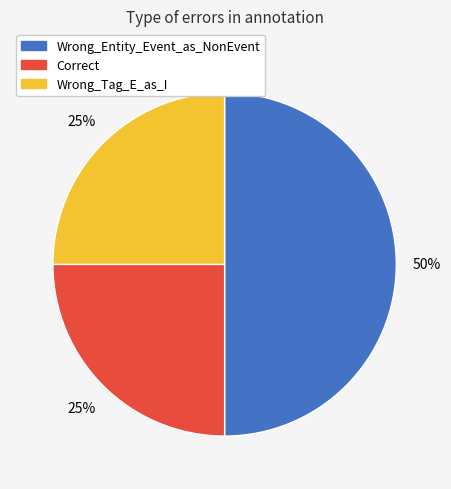

How many segments does this pie chart have?

3